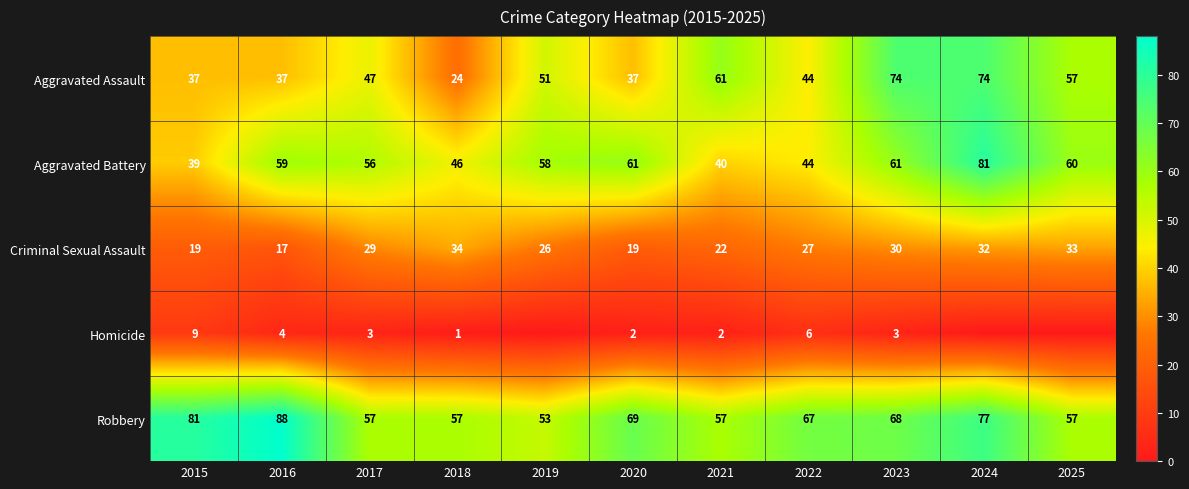

Rank the series at 2020 from lowest to highest value.

Homicide, Criminal Sexual Assault, Aggravated Assault, Aggravated Battery, Robbery